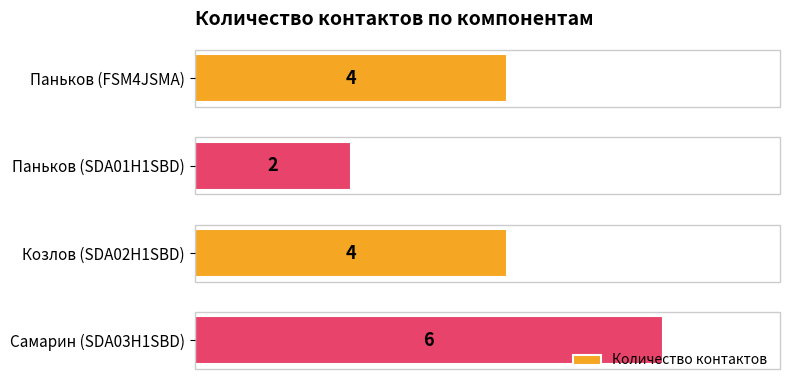

Reading bottom to top, what are all the values shown in this chart?

6	4	2	4